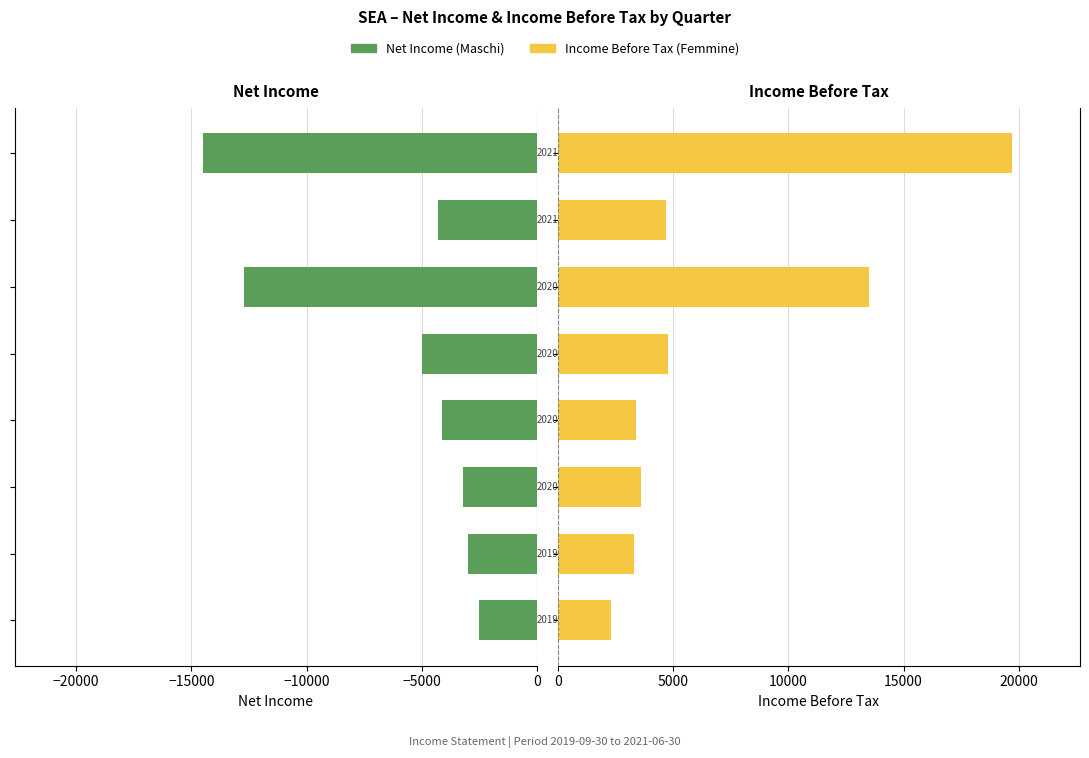

Count the number of categories in the chart.

8